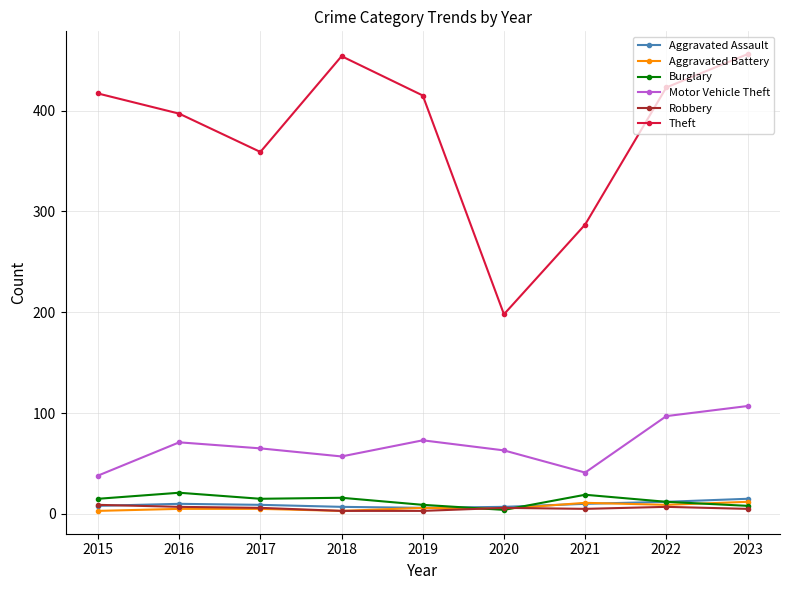

How many interior local peaks does the Theft series have?

1